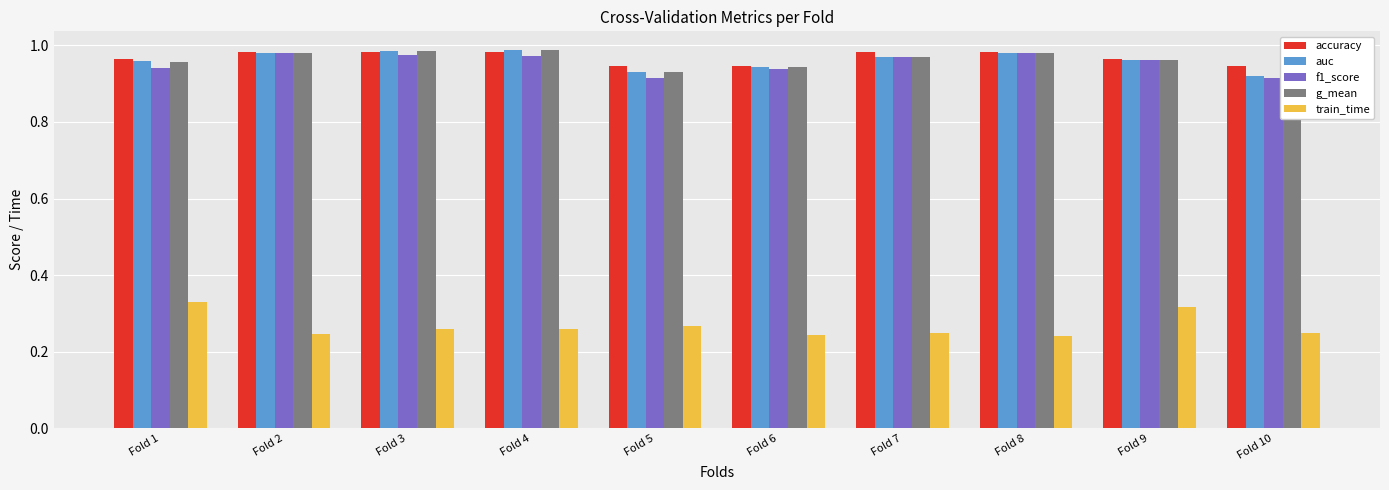

At how many categories does at least one series exceed 0?

10